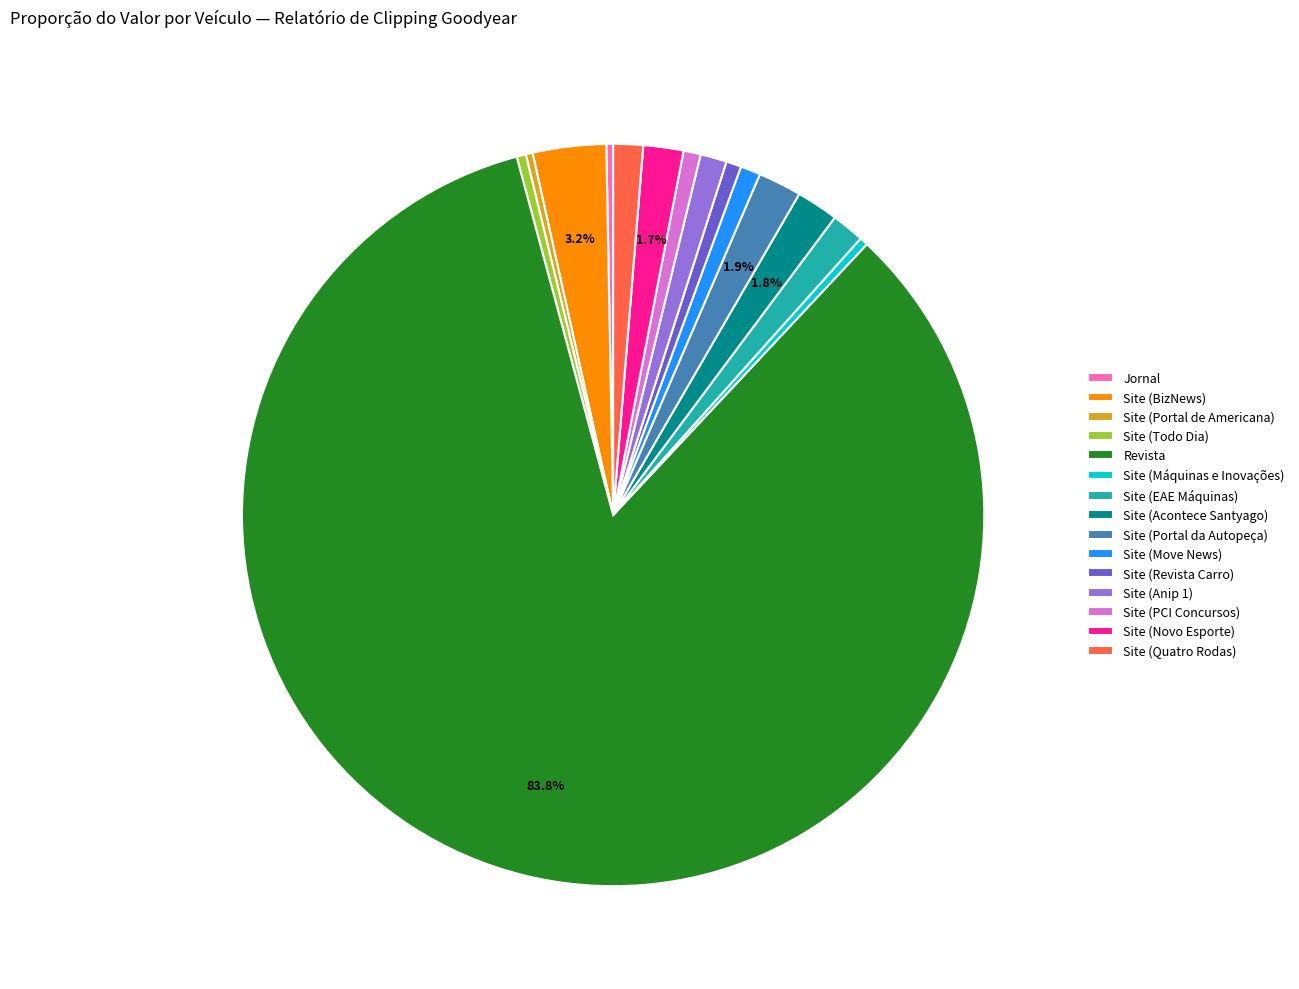

Which category has the biggest portion of the pie?

Revista